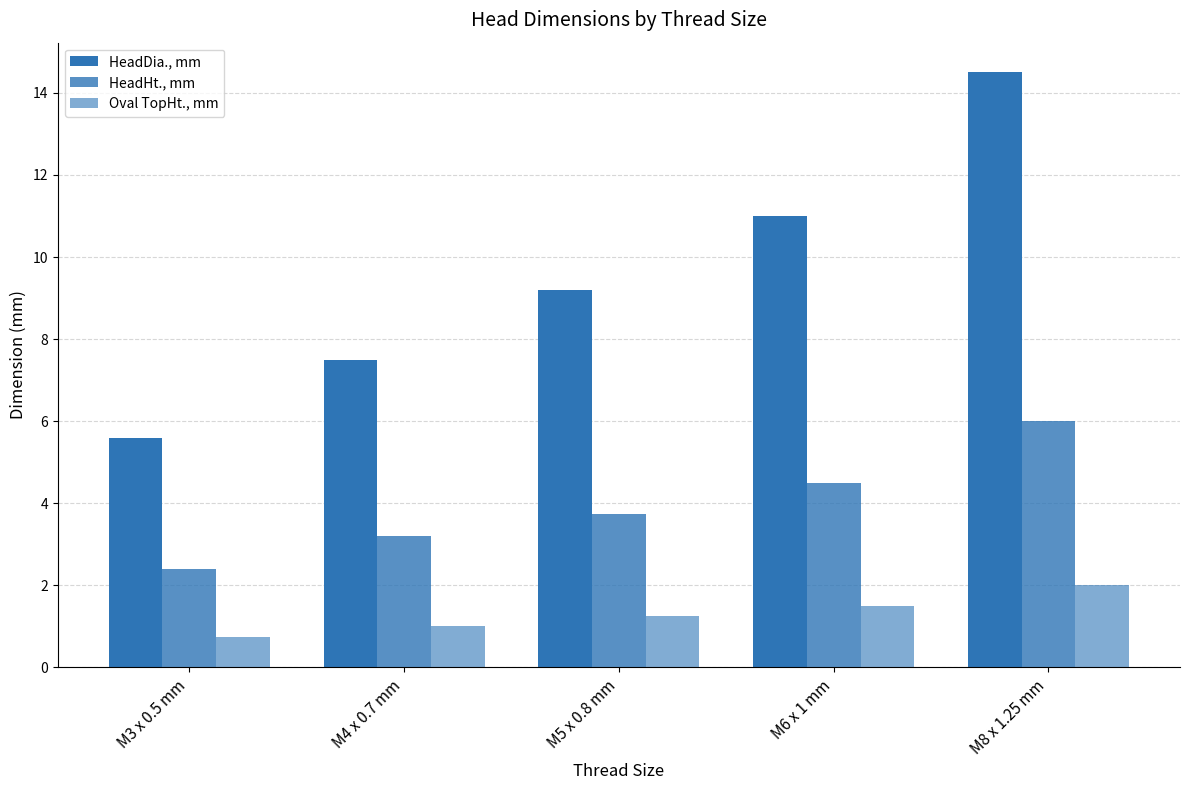

What is the label of the 3rd bar from the left?

M5 x 0.8 mm